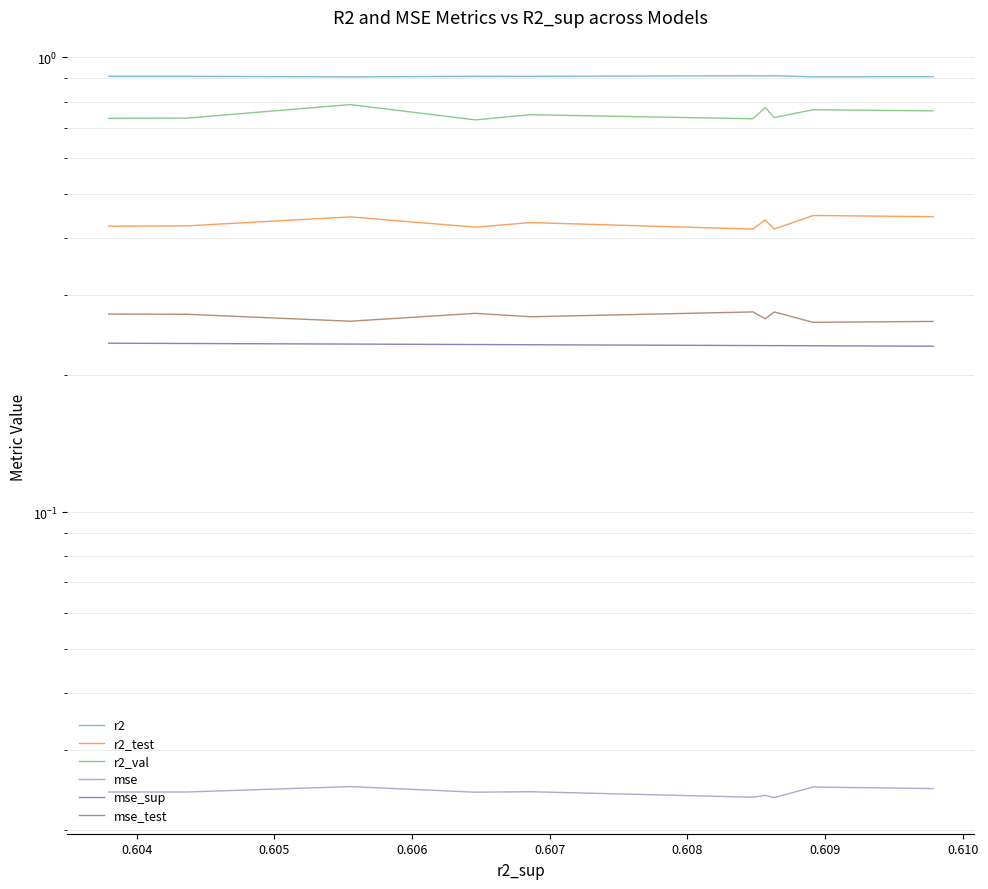

How many interior local valleys does the mse series have?

3